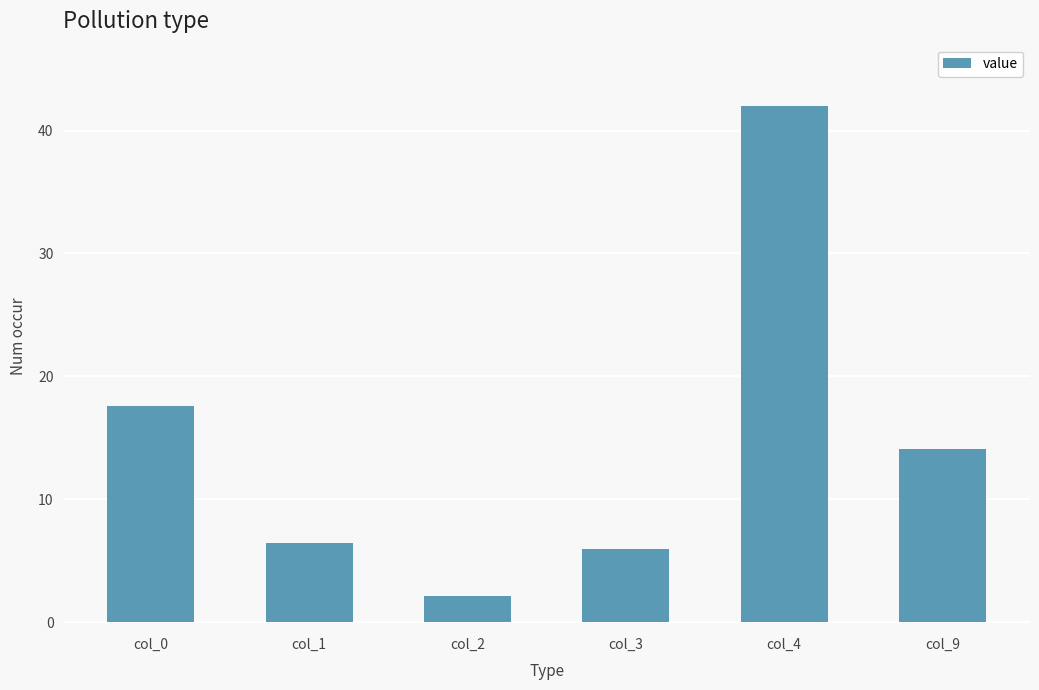

True or false: the data shows 6.5 at col_1.

True